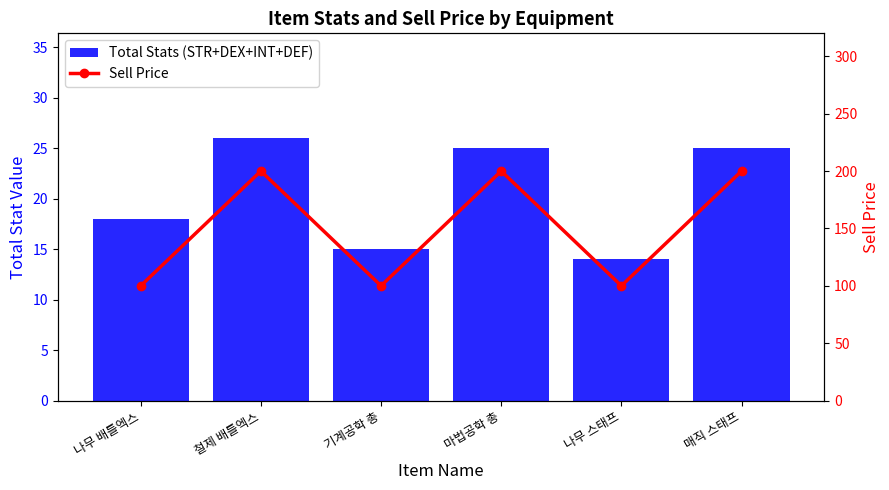

Is it true that Total Stats (STR+DEX+INT+DEF) equals 33 at 매직 스태프?

False